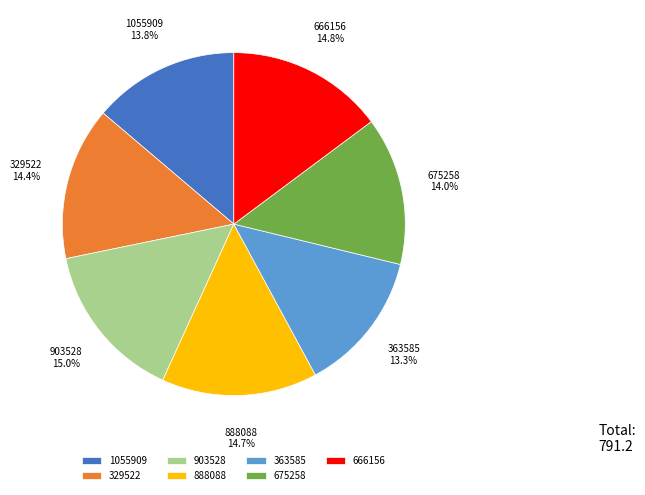

Between 1055909 and 903528, which is larger?

903528